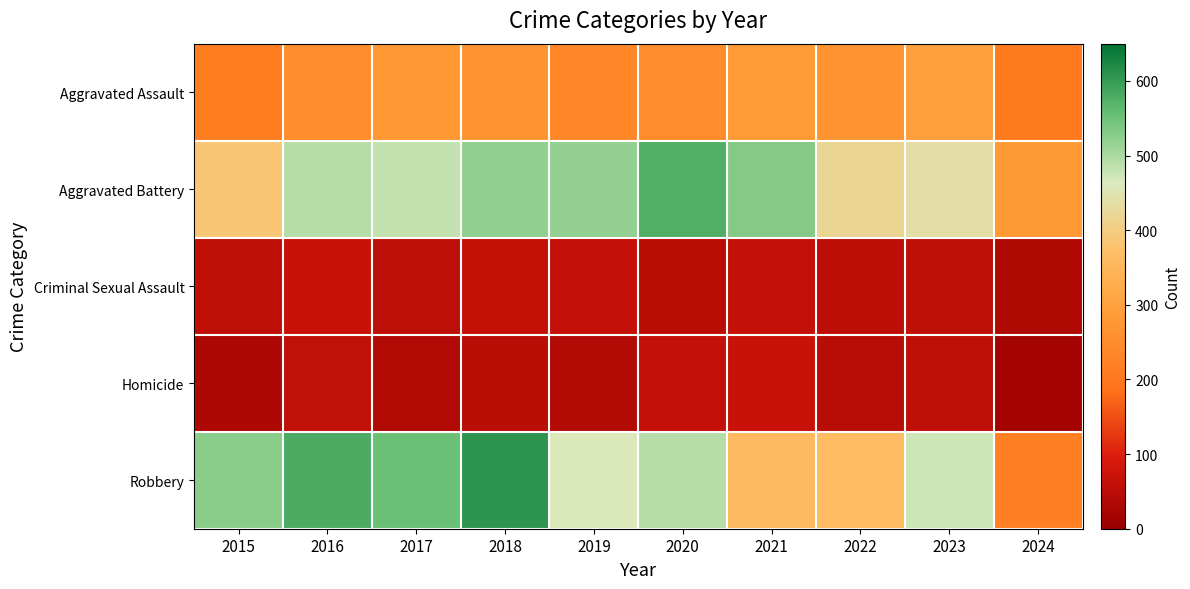

Which series has the widest spread of values?

Robbery